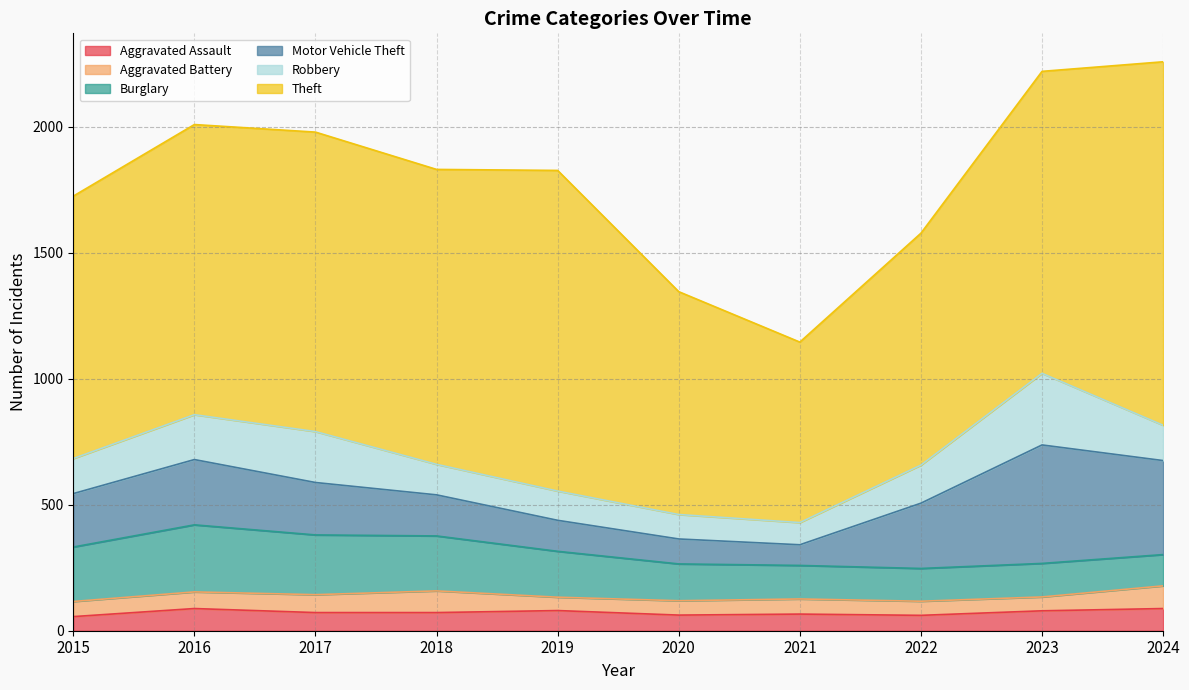

Reading left to right, list all the values displayed in this chart.

Aggravated Assault: 56	88	72	72	80	62	66	61	79	88
Aggravated Battery: 60	66	71	86	53	57	60	56	55	90
Burglary: 216	266	237	218	182	146	133	130	133	124
Motor Vehicle Theft: 212	259	208	163	123	99	82	259	470	373
Robbery: 139	178	202	121	116	97	88	151	284	140
Theft: 1041	1151	1188	1170	1272	884	716	920	1198	1442